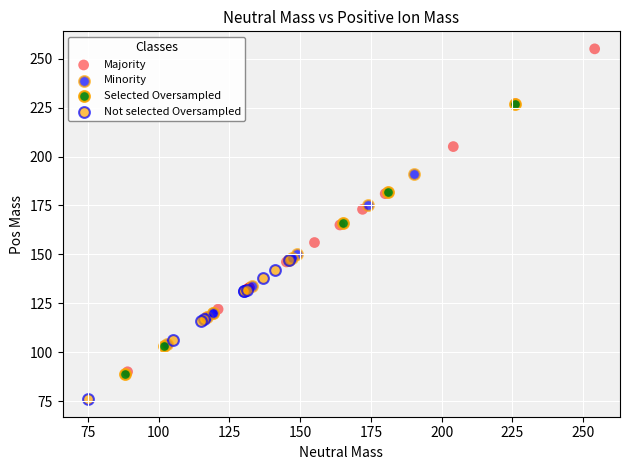

Which series has the largest Y range (max minus min)?

Majority